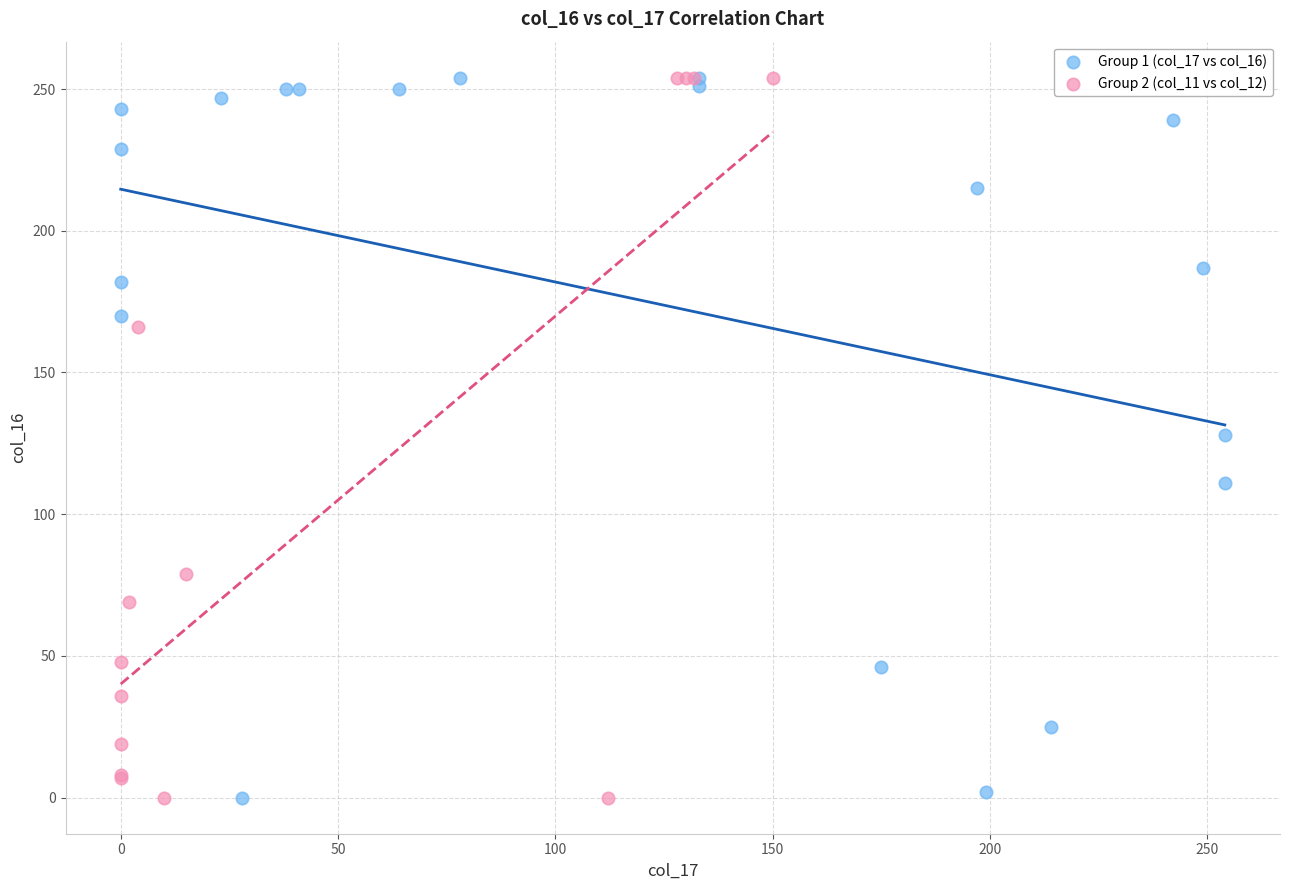

What are all the series names shown in the legend?

Group 1 (col_17 vs col_16), Group 2 (col_11 vs col_12)